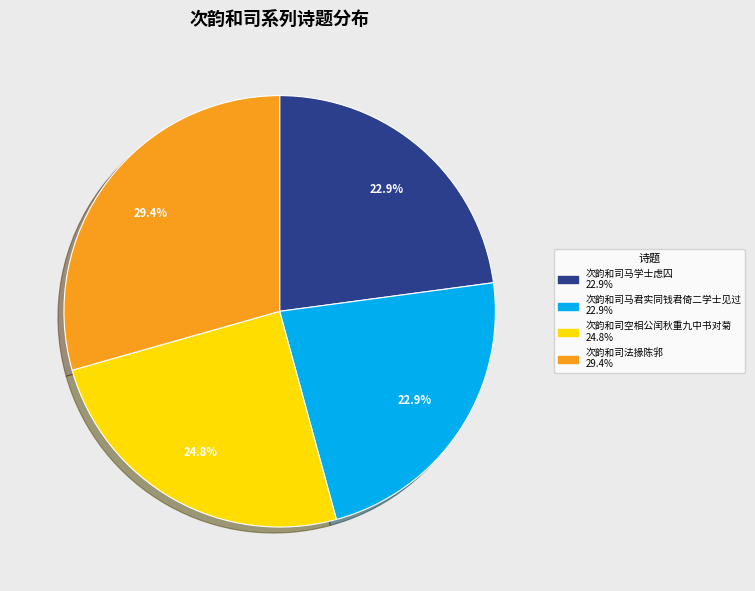

Is there a majority slice in this chart?

No